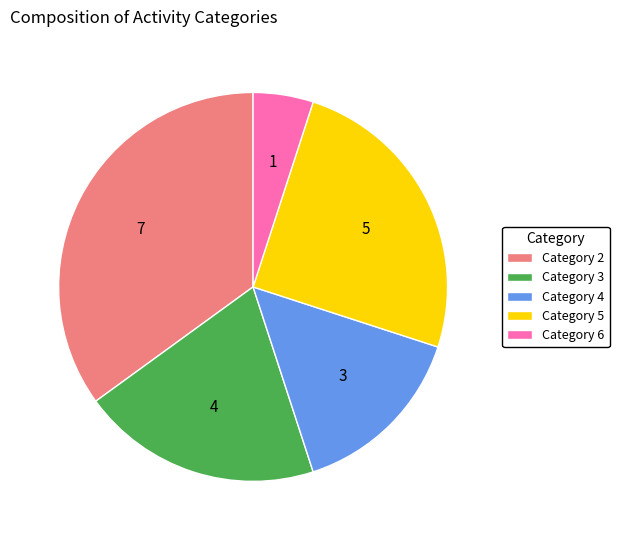

Rank the categories by value from highest to lowest.

Category 2, Category 5, Category 3, Category 4, Category 6